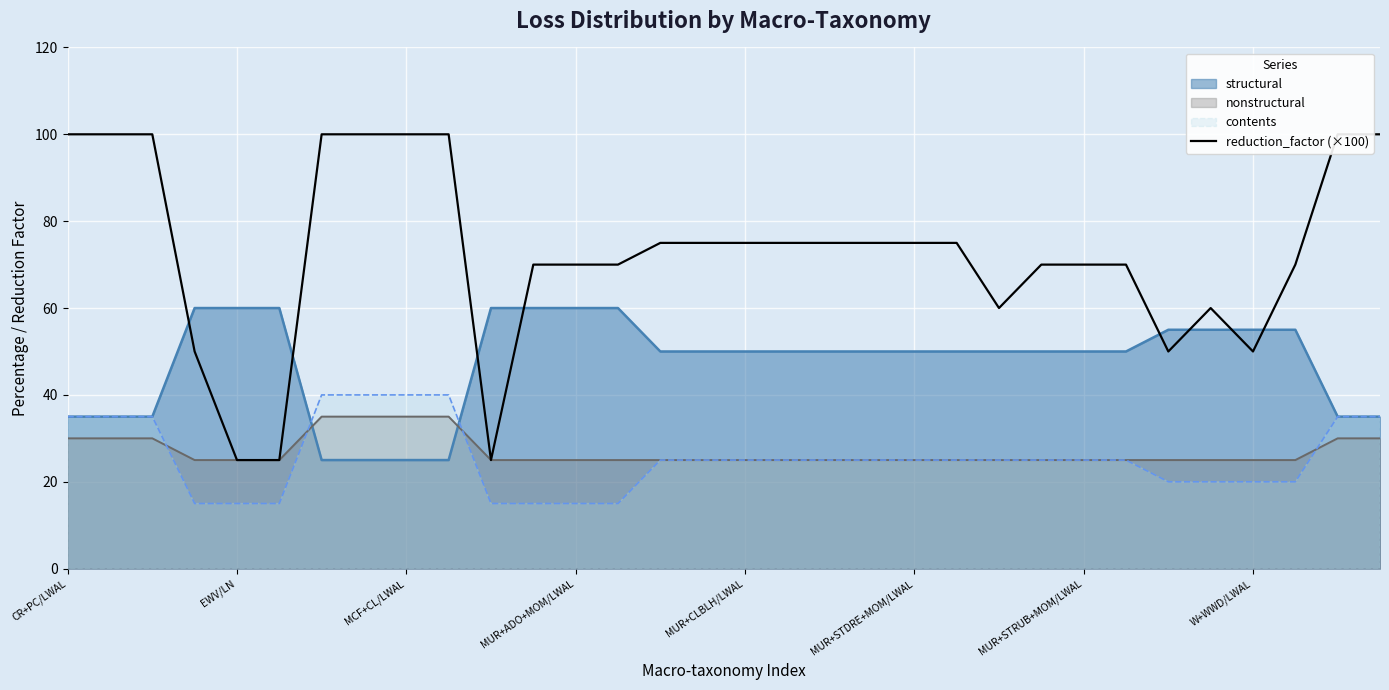

What is the lowest value of the nonstructural series?

25